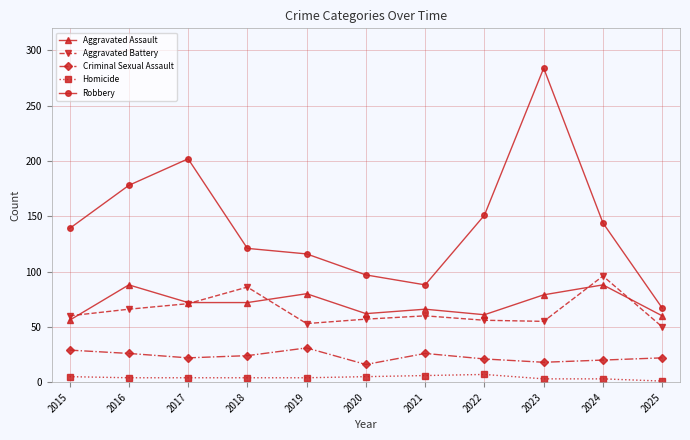

At which category does Aggravated Assault reach its first local peak?

2016